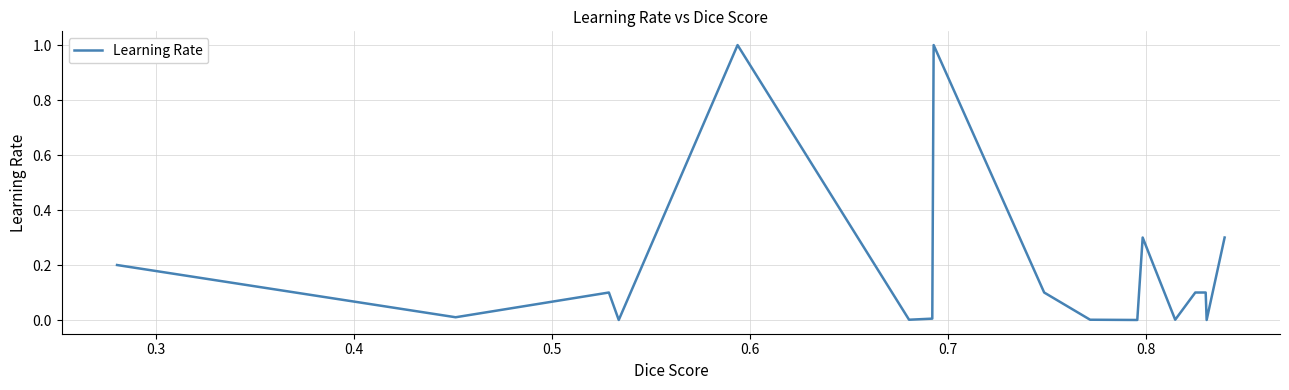

What is the difference between the maximum and minimum values?

1.0